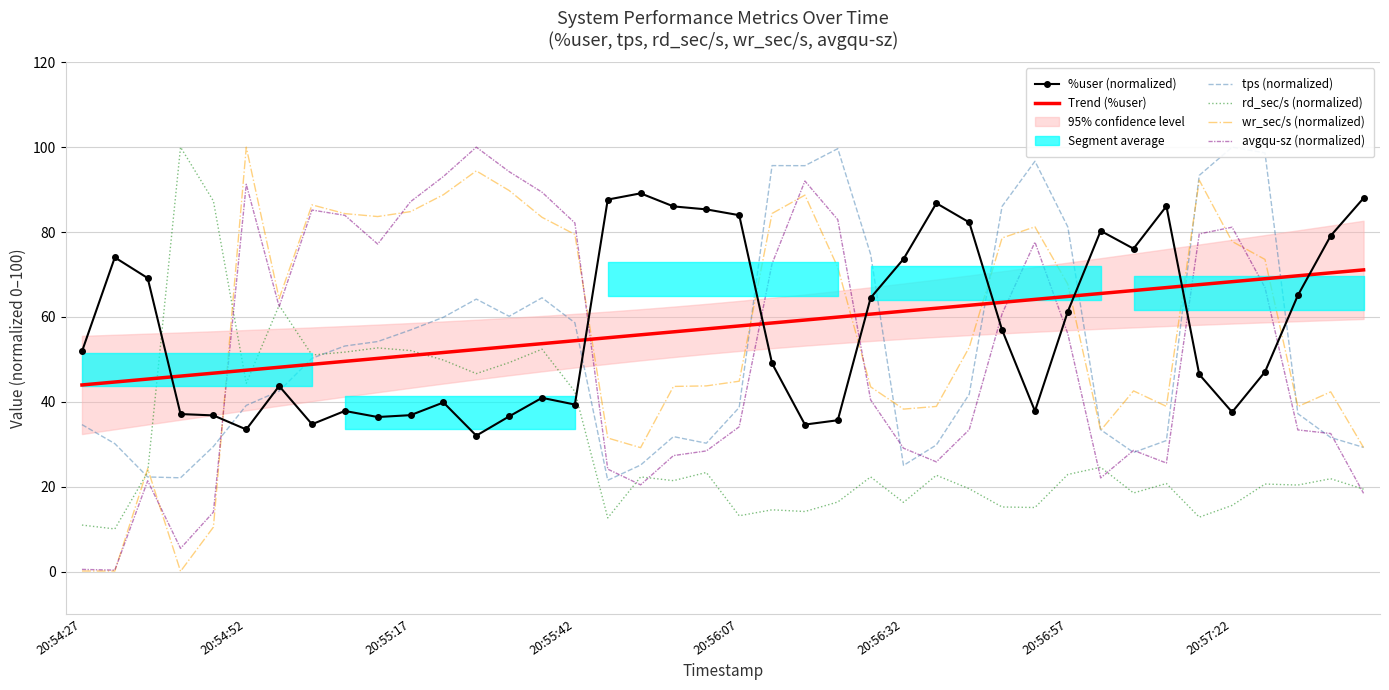

True or false: rd_sec/s (normalized) and %user (normalized) intersect in this chart.

True